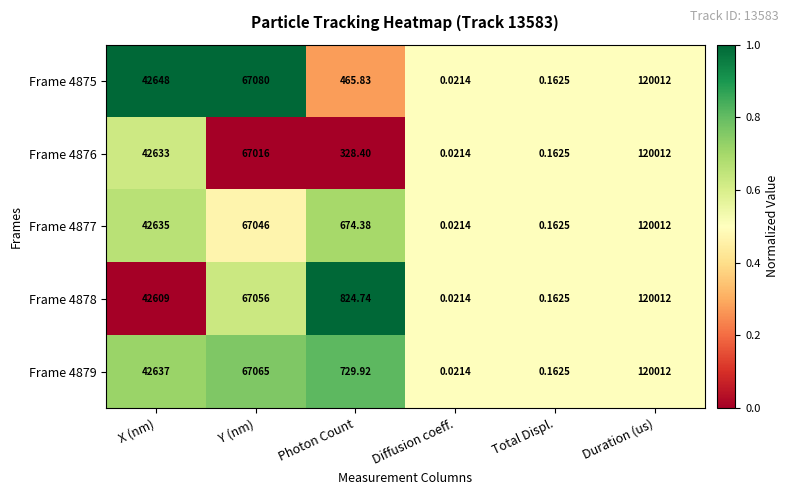

List the labels in order of Frame 4878 value, smallest first.

Diffusion coeff., Total Displ., Photon Count, X (nm), Y (nm), Duration (us)